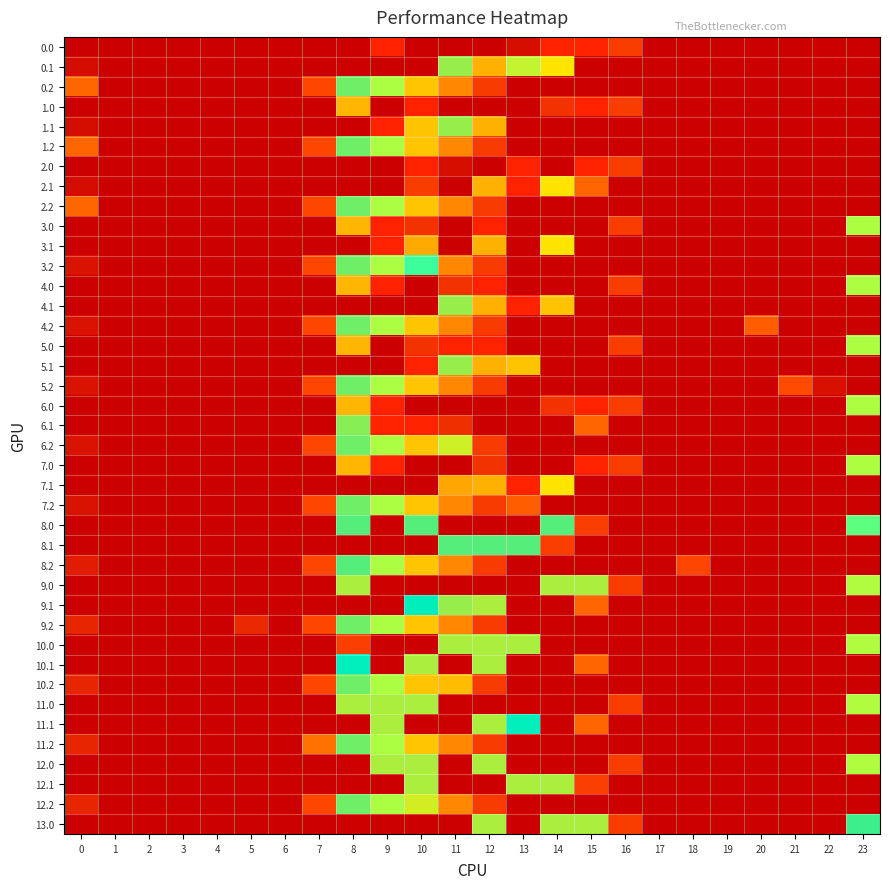

What is the maximum value shown in the chart?

495.0